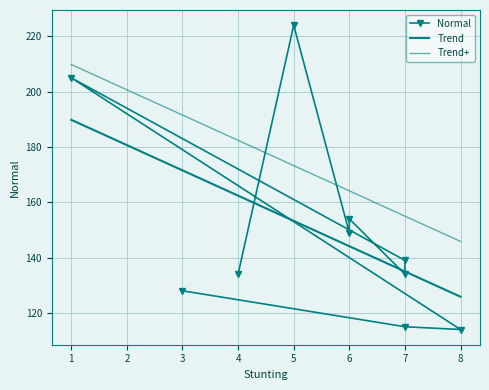

What is the smallest value displayed?

114